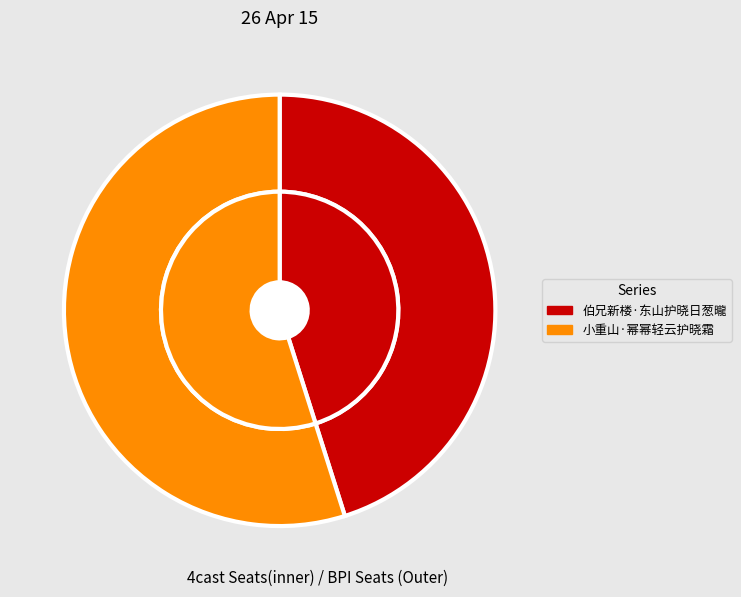

Which slice is the smallest?

伯兄新楼·东山护晓日葱曨